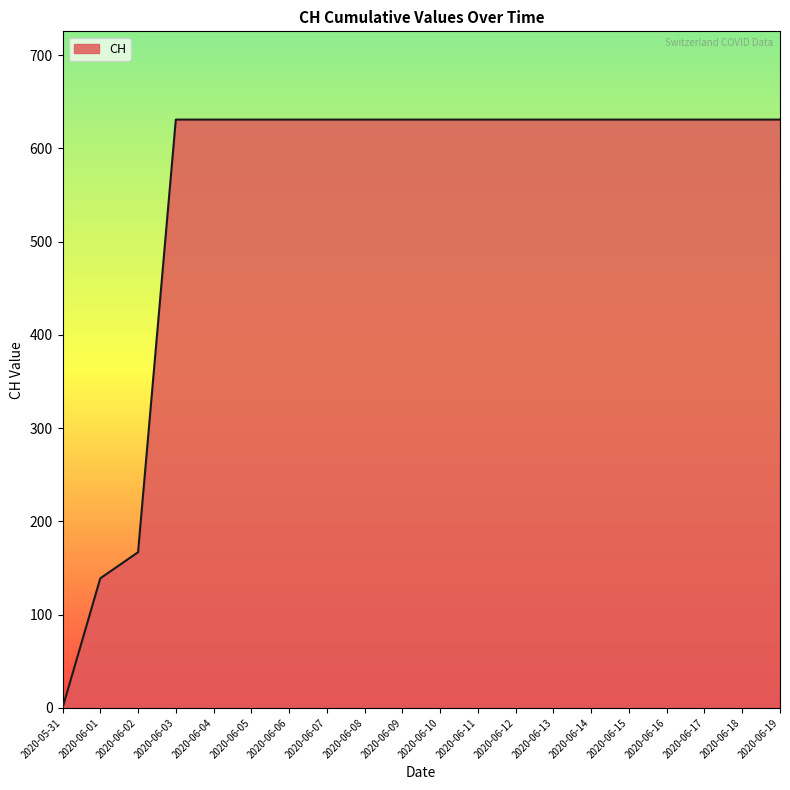

Reading left to right, list all the values displayed in this chart.

2020-05-31=0	2020-06-01=139	2020-06-02=167	2020-06-03=631	2020-06-04=631	2020-06-05=631	2020-06-06=631	2020-06-07=631	2020-06-08=631	2020-06-09=631	2020-06-10=631	2020-06-11=631	2020-06-12=631	2020-06-13=631	2020-06-14=631	2020-06-15=631	2020-06-16=631	2020-06-17=631	2020-06-18=631	2020-06-19=631